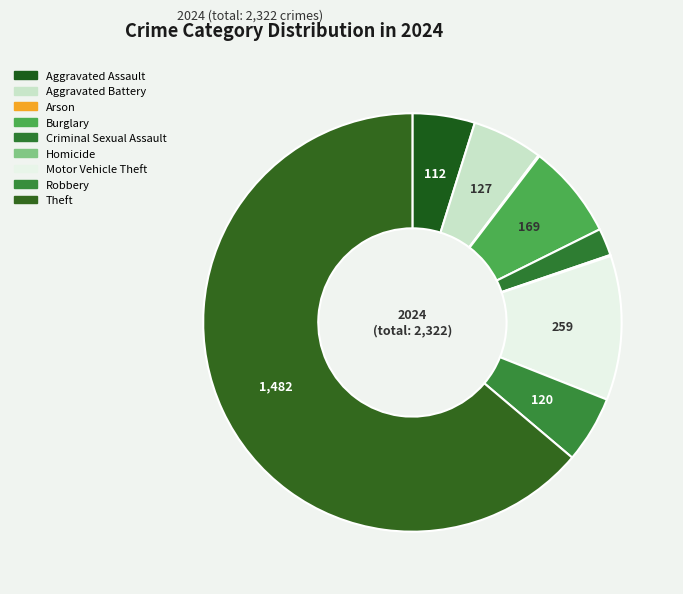

To the nearest percent, what is the average slice percentage?

11%